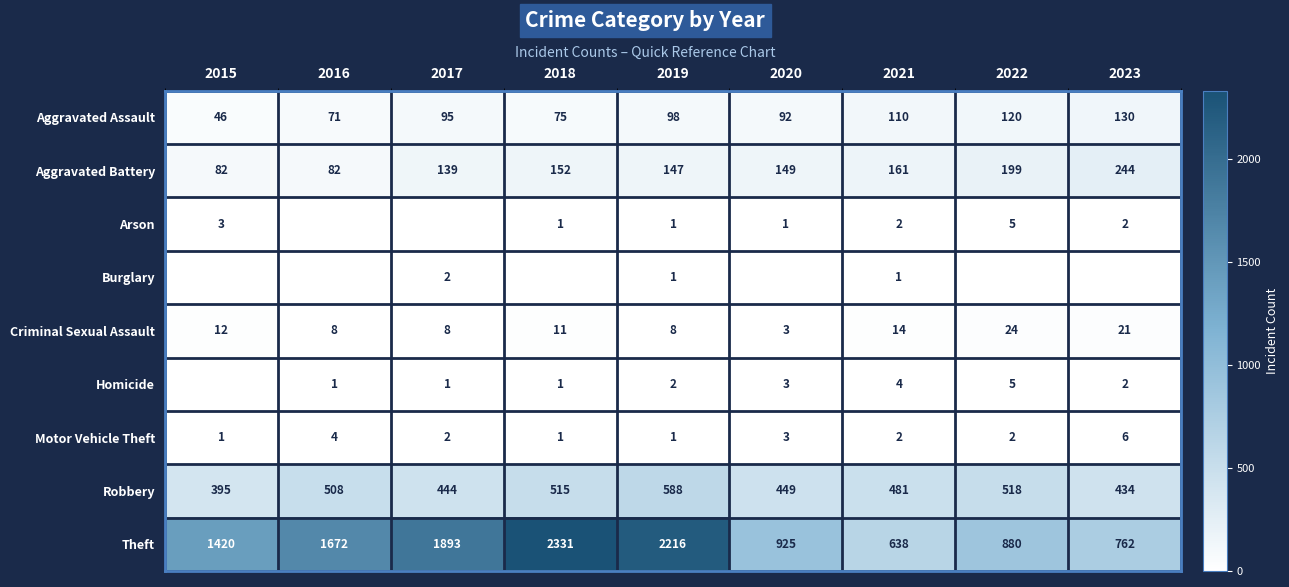

The Motor Vehicle Theft series shows 6 at 2023. True or false?

True